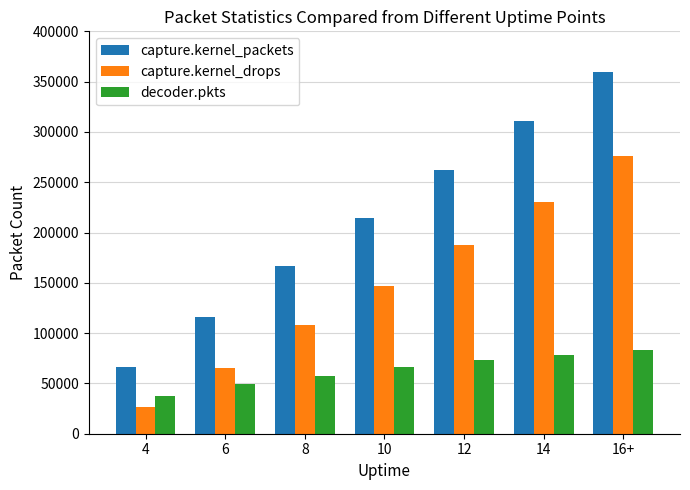

Count the decoder.pkts values in the range 49199 to 78198.

5